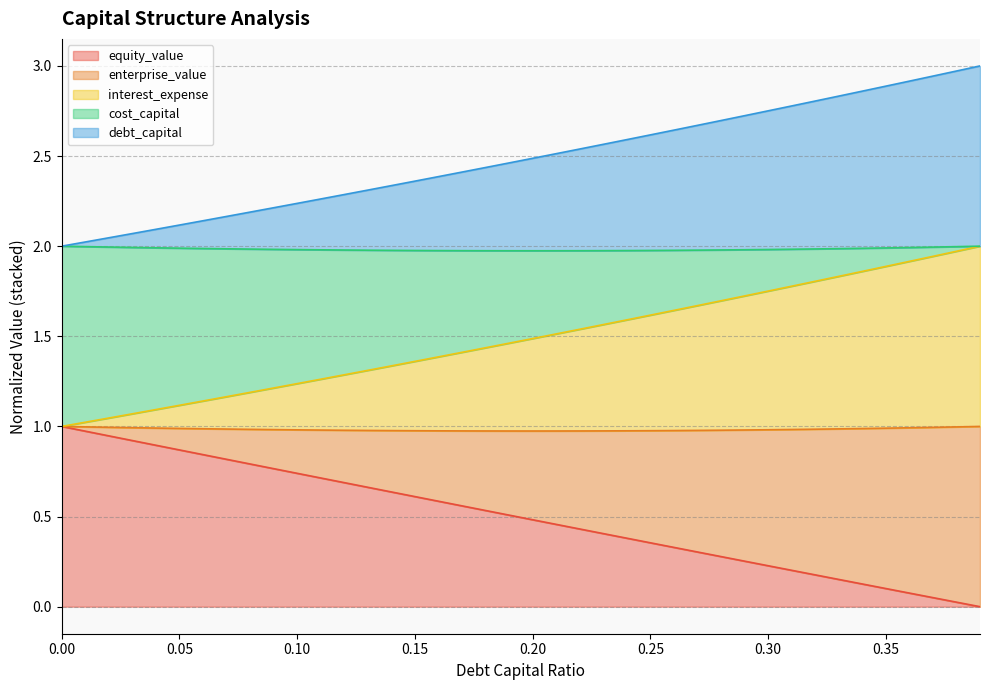

Does the chart display data point markers on the line(s)?

No